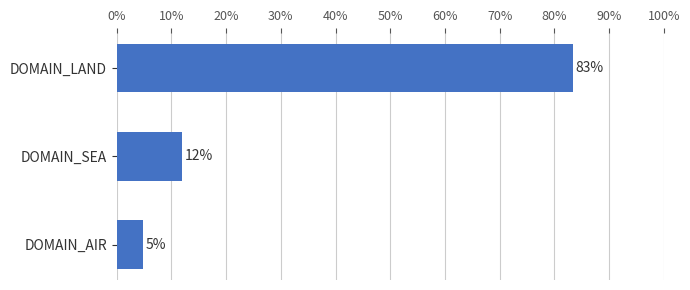

Does the chart contain any negative values?

No